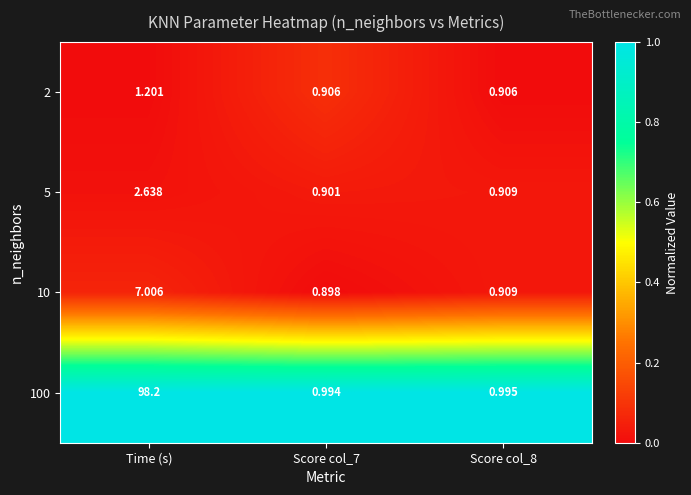

Reading left to right, extract all data points from this chart.

2: Time (s)=1.2	Score col_7=0.9	Score col_8=0.9
5: Time (s)=2.6	Score col_7=0.9	Score col_8=0.9
10: Time (s)=7.0	Score col_7=0.9	Score col_8=0.9
100: Time (s)=98.2	Score col_7=1.0	Score col_8=1.0